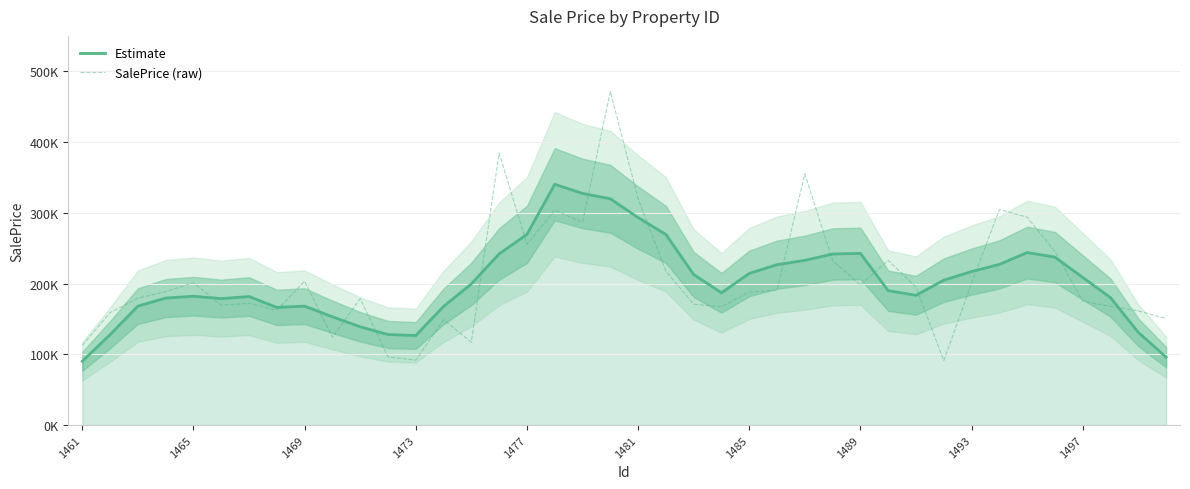

Rank the categories by SalePrice (raw) value from highest to lowest.

19, 15, 26, 20, 33, 17, 34, 18, 16, 35, 29, 27, 21, 1493, 1477, 32, 28, 30, 25, 1473, 24, 1469, 10, 36, 1485, 22, 1481, 37, 23, 1489, 38, 1465, 39, 13, 1497, 14, 1461, 11, 12, 31